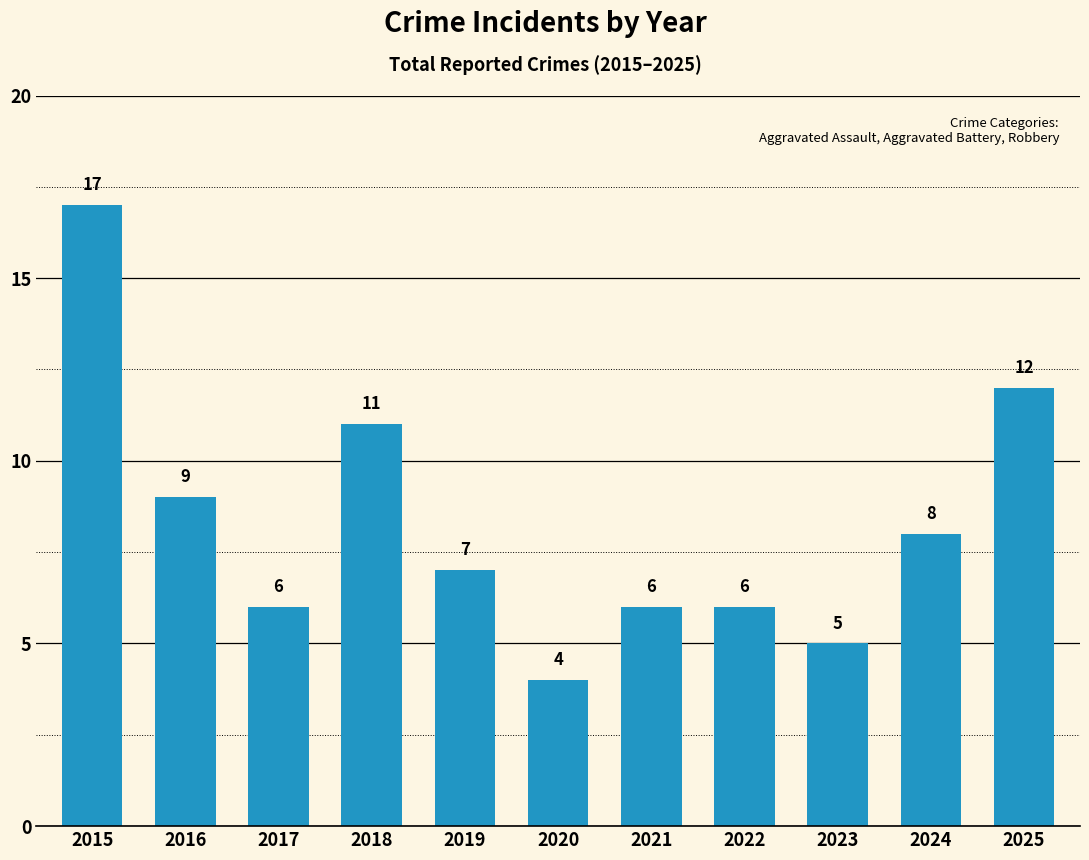

What is the sum of all values?

91